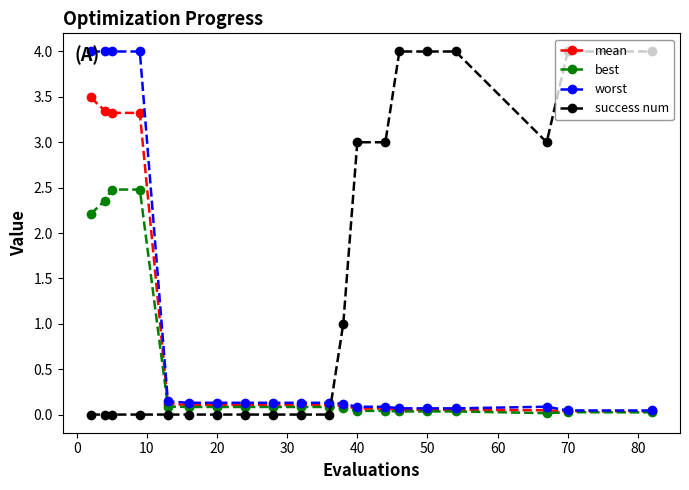

At how many categories does at least one series exceed 2?

12